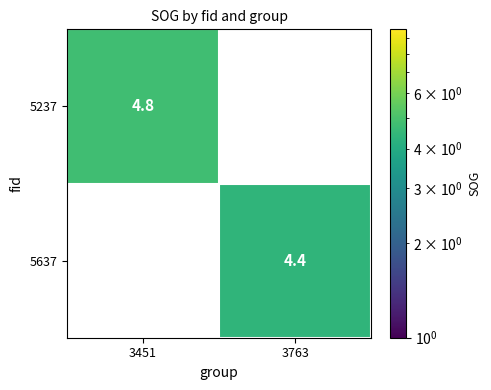

True or false: 5237 has a value of 4.8 at 3451.

True